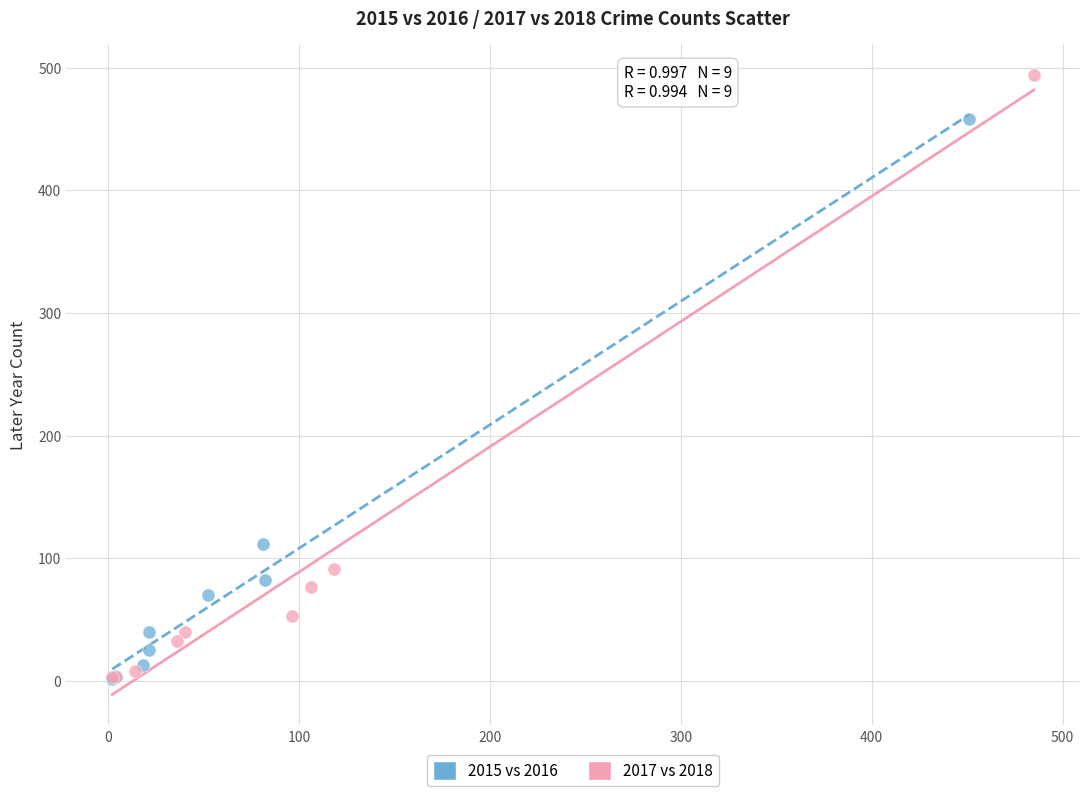

Which series has the largest Y range (max minus min)?

2017 vs 2018